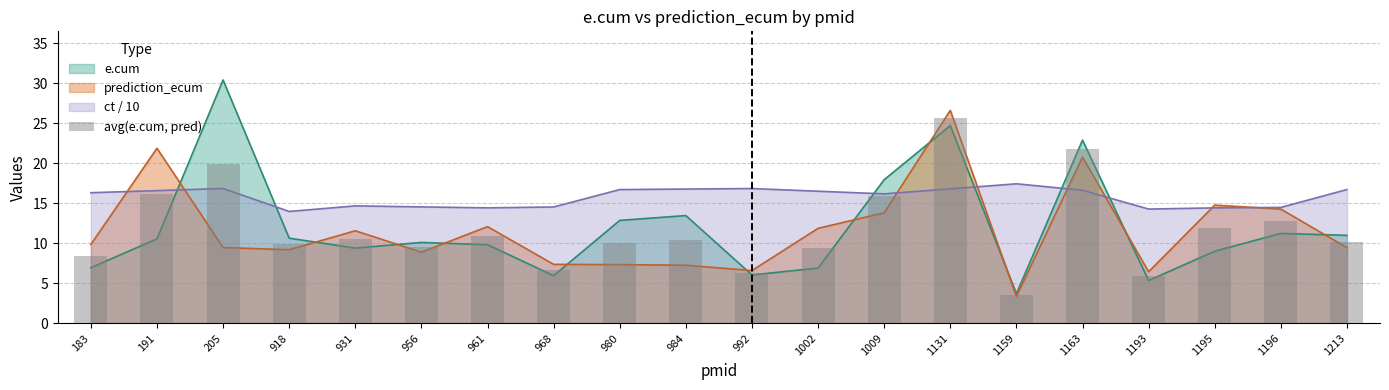

What is the smallest value displayed?

3.5